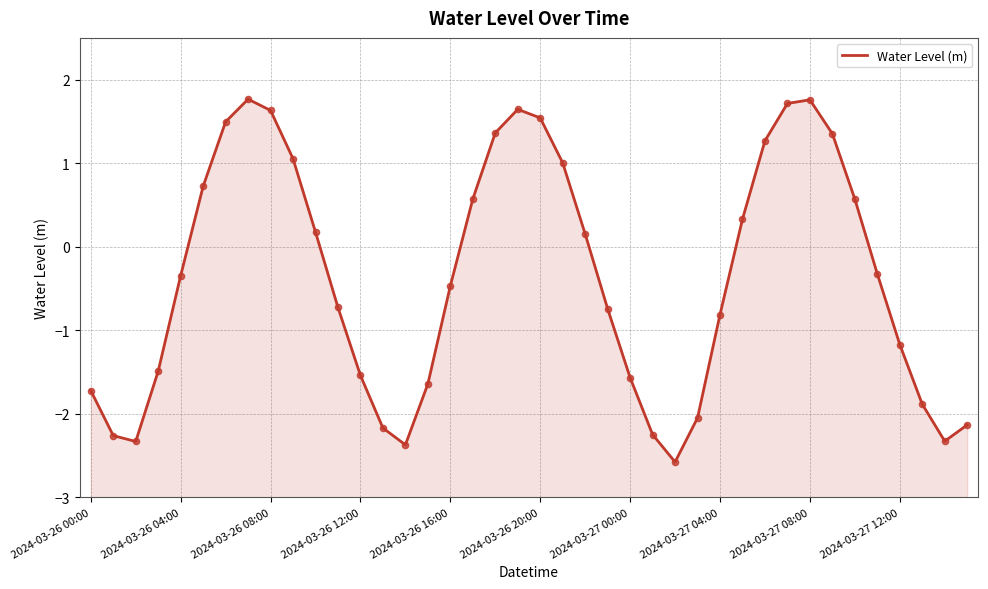

What is the change in value from 2024-03-27 00:00 to 34?

-0.9